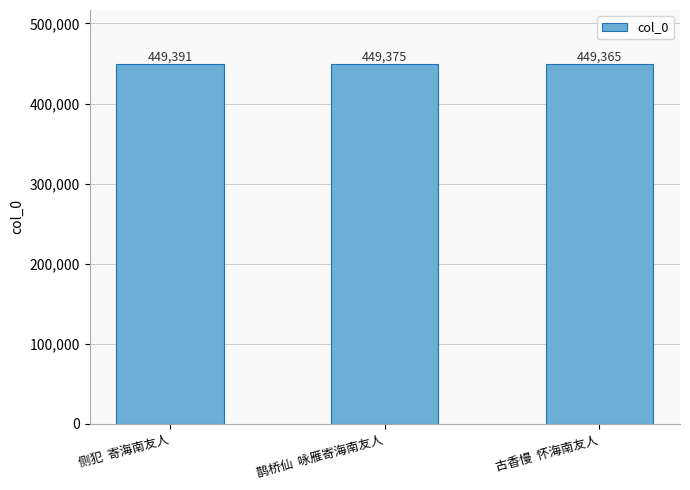

Reading right to left, extract all data points from this chart.

449365	449375	449391